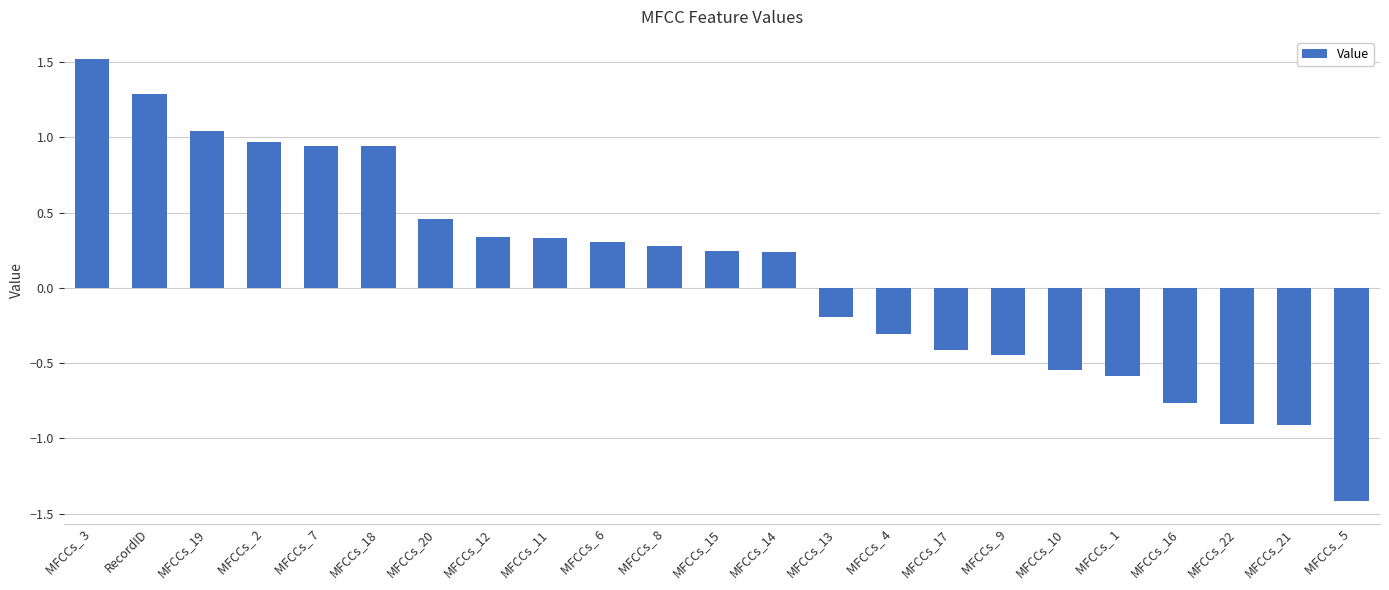

What is the difference between the values at MFCCs_10 and MFCCs_ 8?

0.8